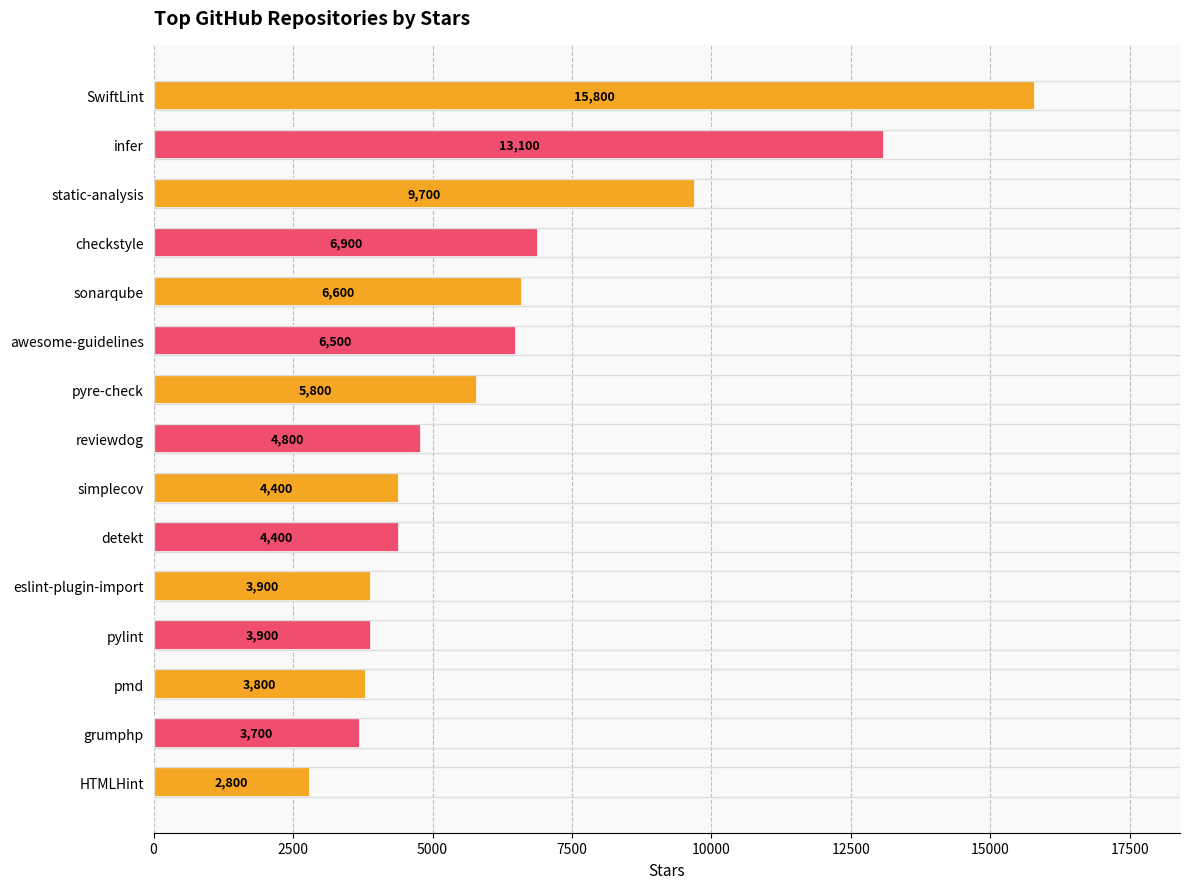

How many values are below 4800?

7